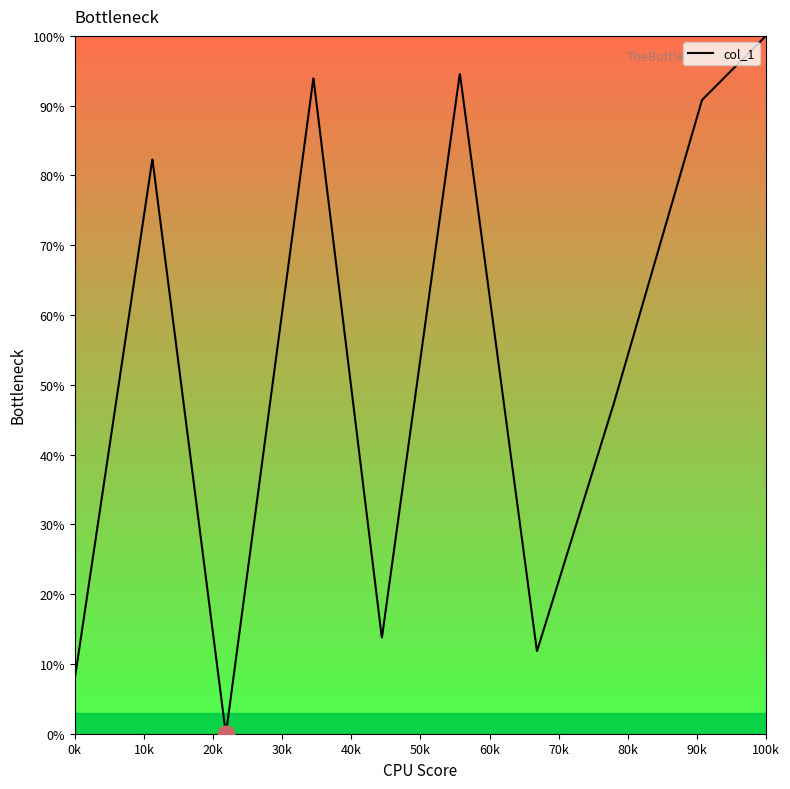

What is the greatest value displayed?

100.0